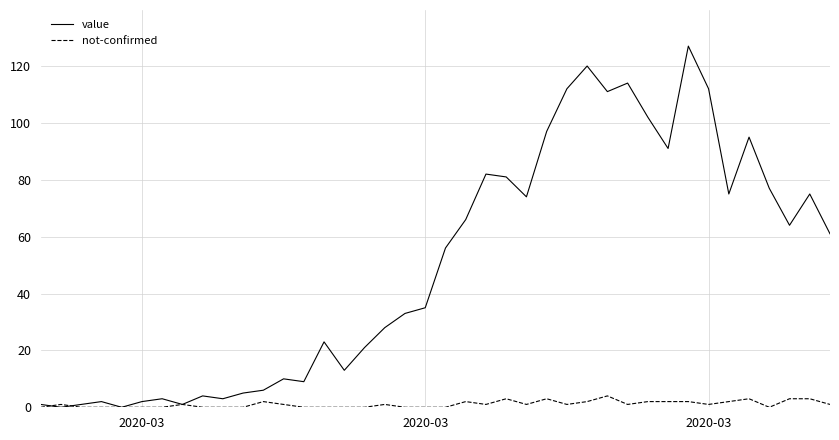

List the series in order of their peak value, lowest first.

not-confirmed, value